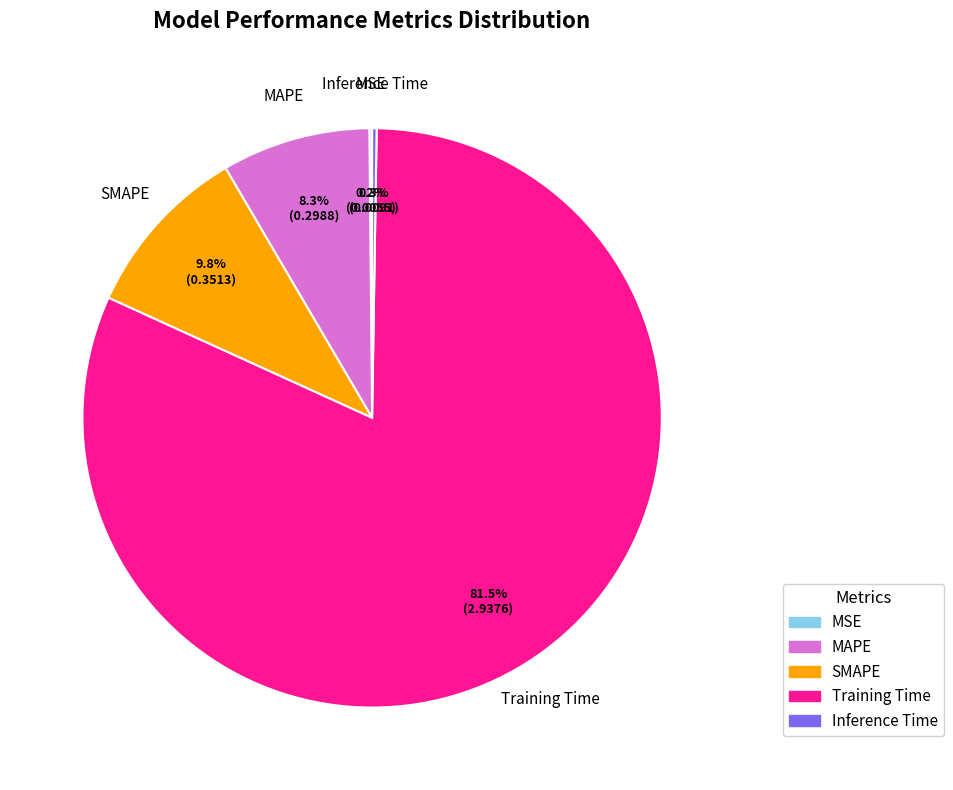

Which slice is the largest?

Training Time